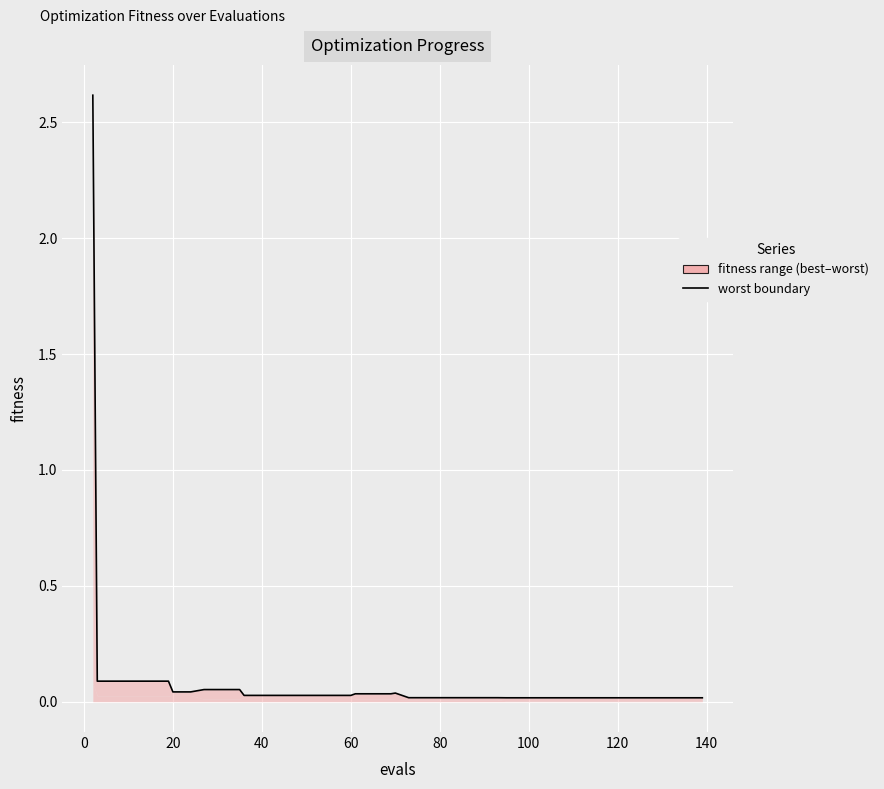

What is the sum of all values?

3.9